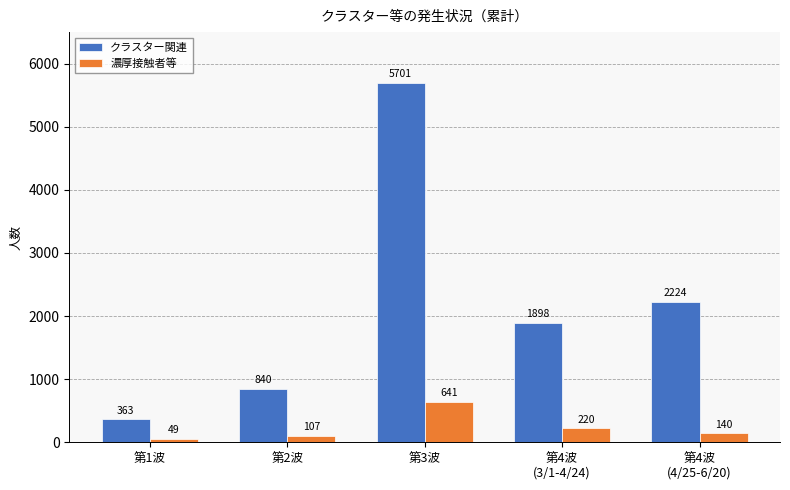

Which series has the largest range (max minus min)?

クラスター関連